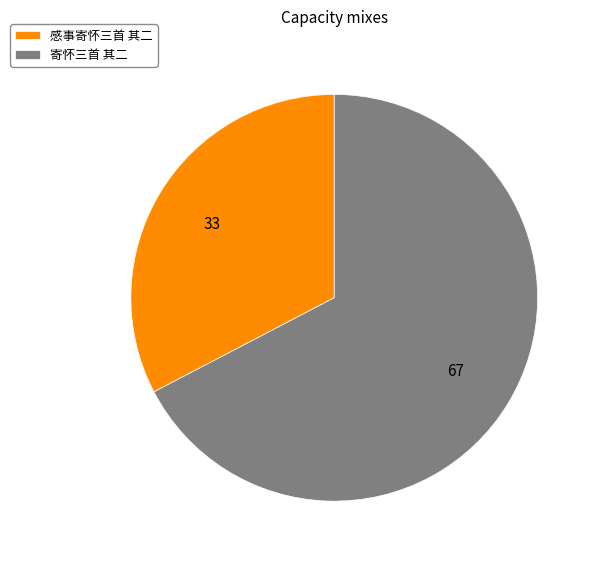

How many segments does this pie chart have?

2